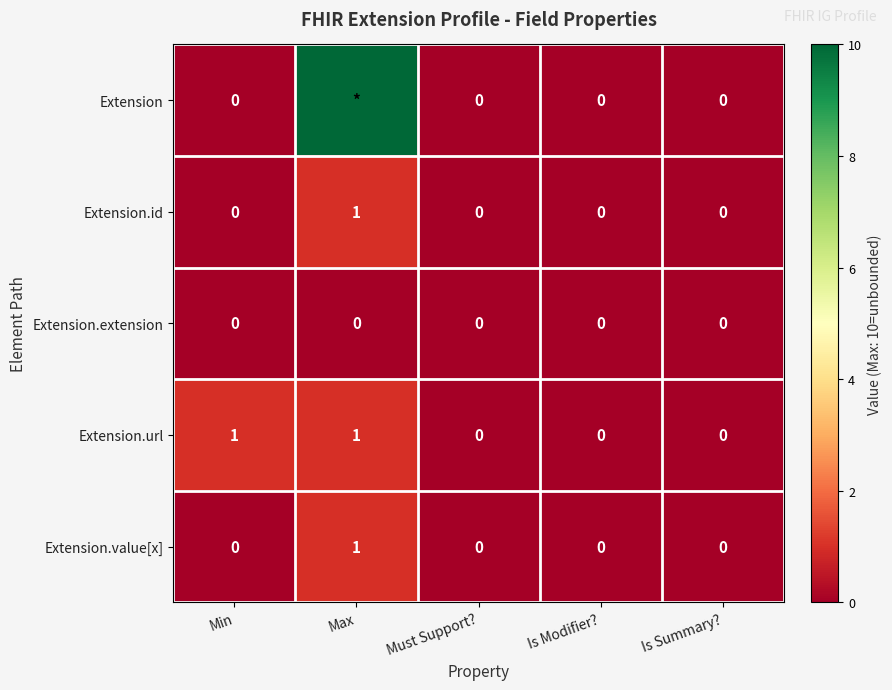

The value of Extension.url at Min is 1. True or false?

True